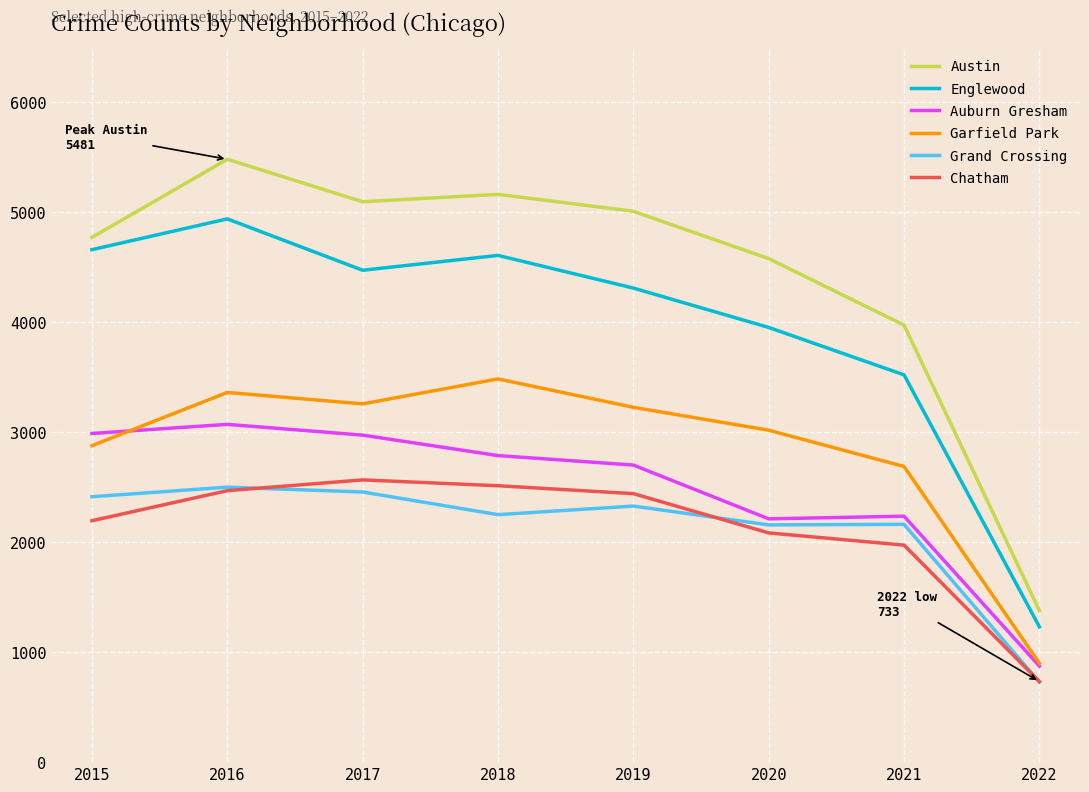

True or false: Garfield Park and Austin cross at least once.

False